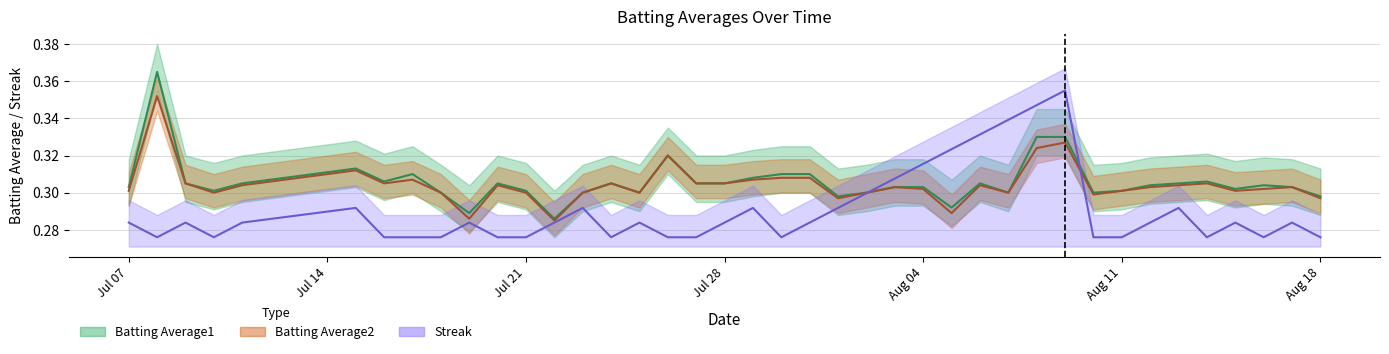

What are all the series names shown in the legend?

Batting Average1, Batting Average2, Streak